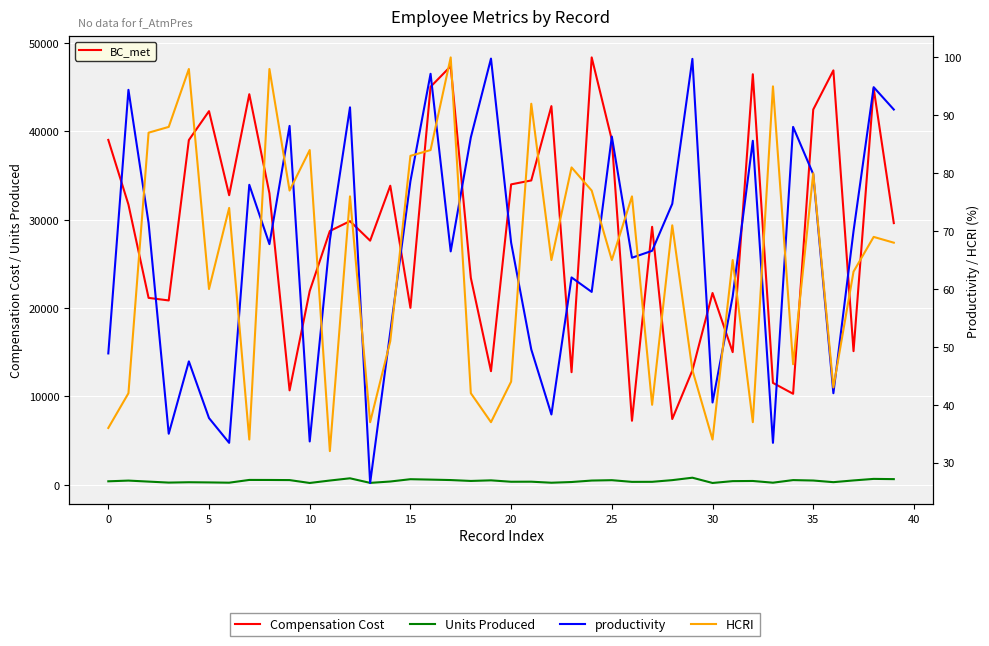

What are all the series names shown in the legend?

Compensation Cost, Units Produced, productivity, HCRI